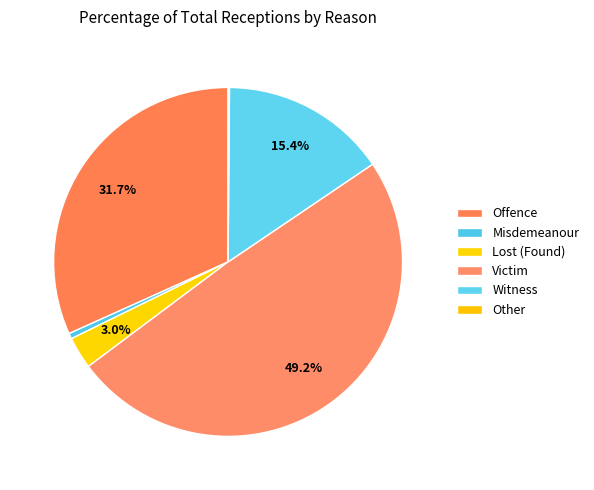

To the nearest percent, what portion does Victim represent?

49%